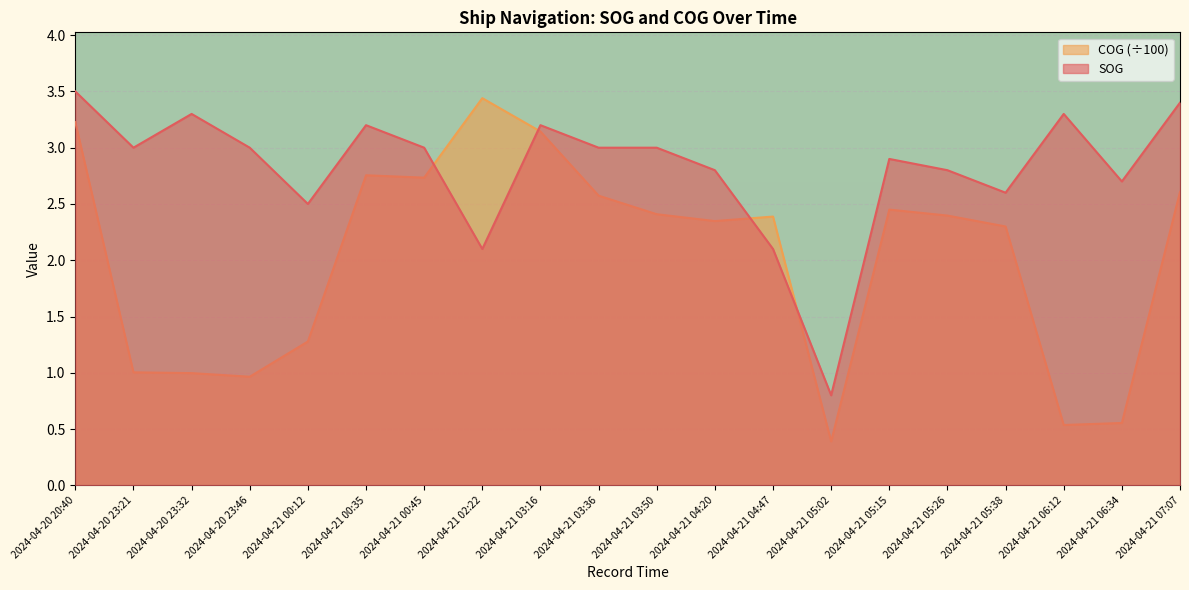

Reading right to left, what are all the values shown in this chart?

SOG: 3.4	2.7	3.3	2.6	2.8	2.9	0.8	2.1	2.8	3.0	3.0	3.2	2.1	3.0	3.2	2.5	3.0	3.3	3.0	3.5
COG: 2.6	0.6	0.5	2.3	2.4	2.5	0.4	2.4	2.3	2.4	2.6	3.1	3.4	2.7	2.8	1.3	1.0	1.0	1.0	3.2